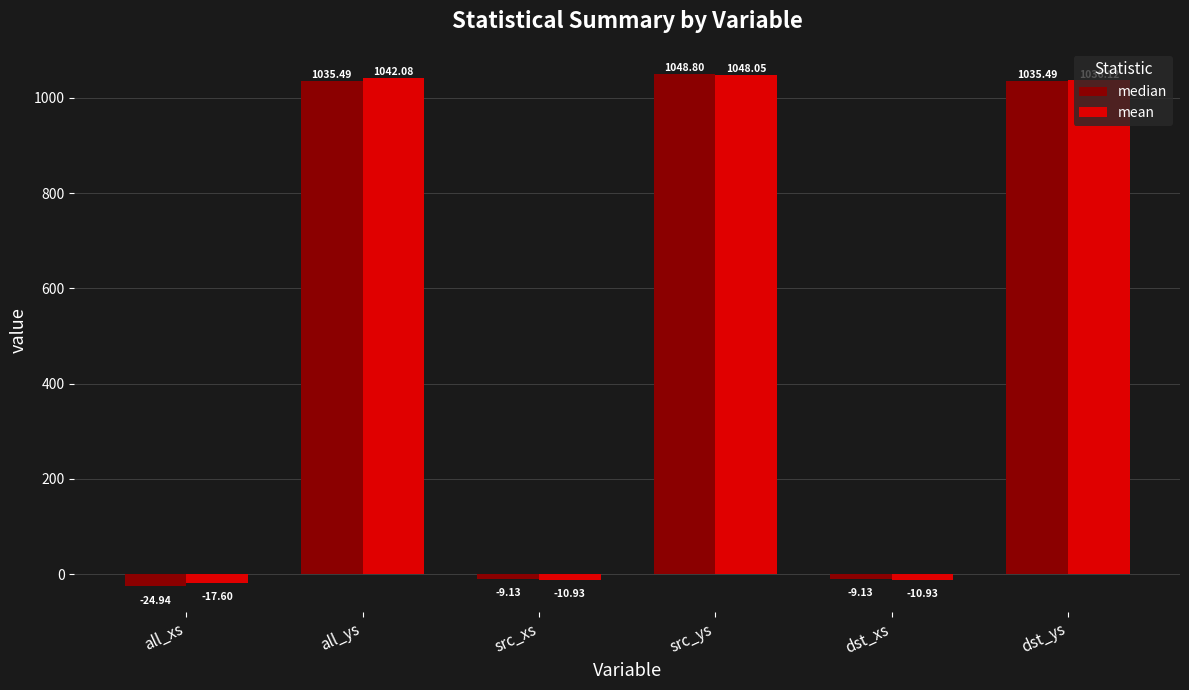

What is the difference between the maximum and minimum values in the median series?

1073.7